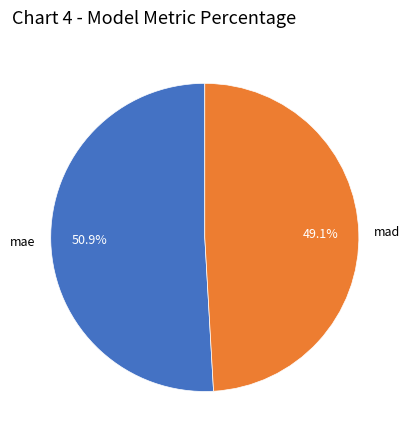

To the nearest percent, what is the difference between the largest and smallest slice percentages?

2%